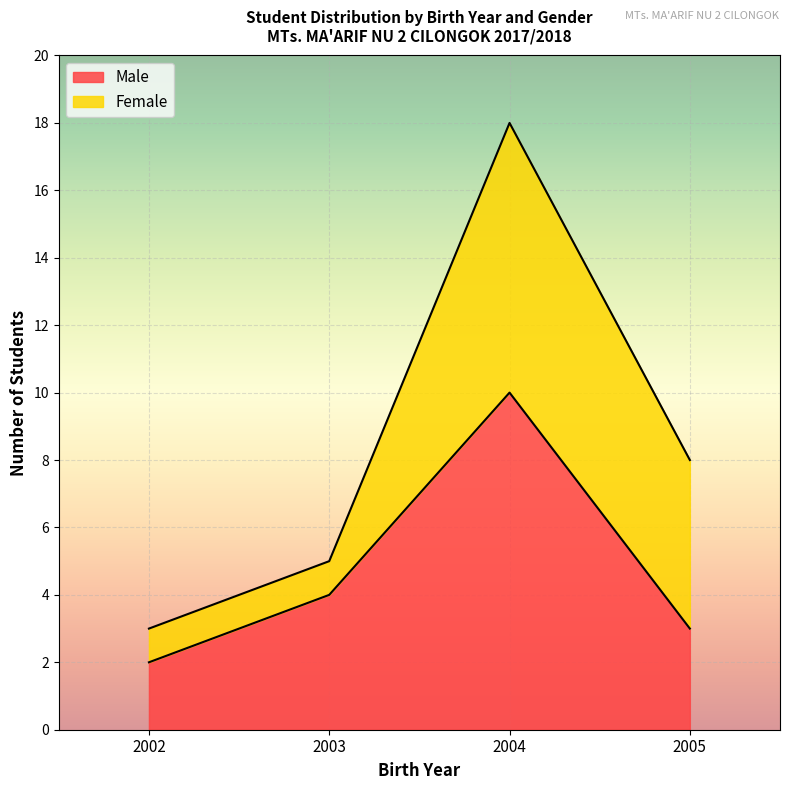

The value of Male at 2004 is 6. True or false?

False